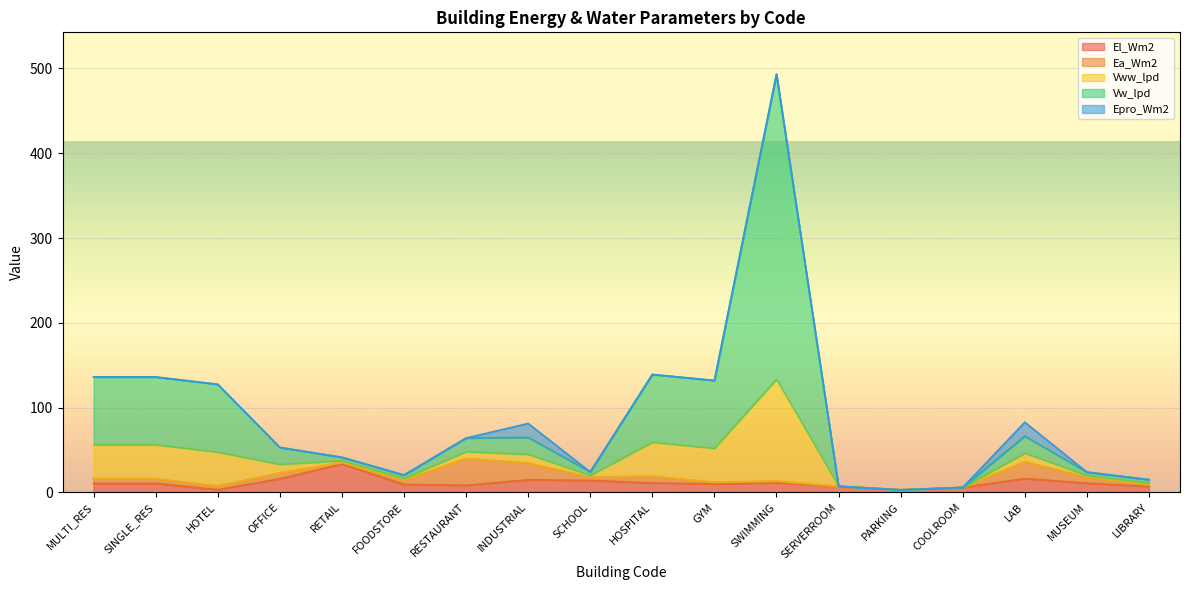

Which series has the largest total across all categories?

Vw_lpd